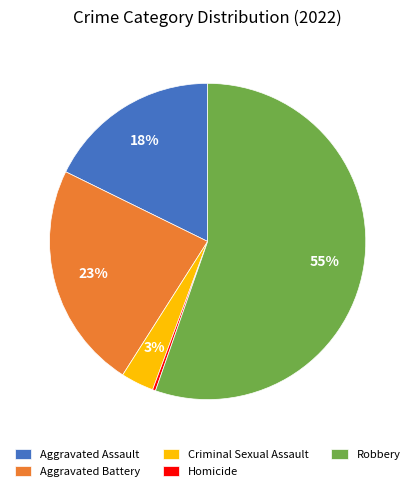

Combined, do Aggravated Battery and Criminal Sexual Assault account for over 50%?

No